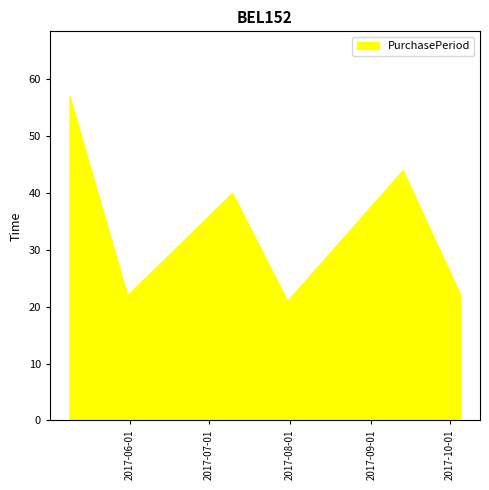

What is the difference between the maximum and second lowest values?

35